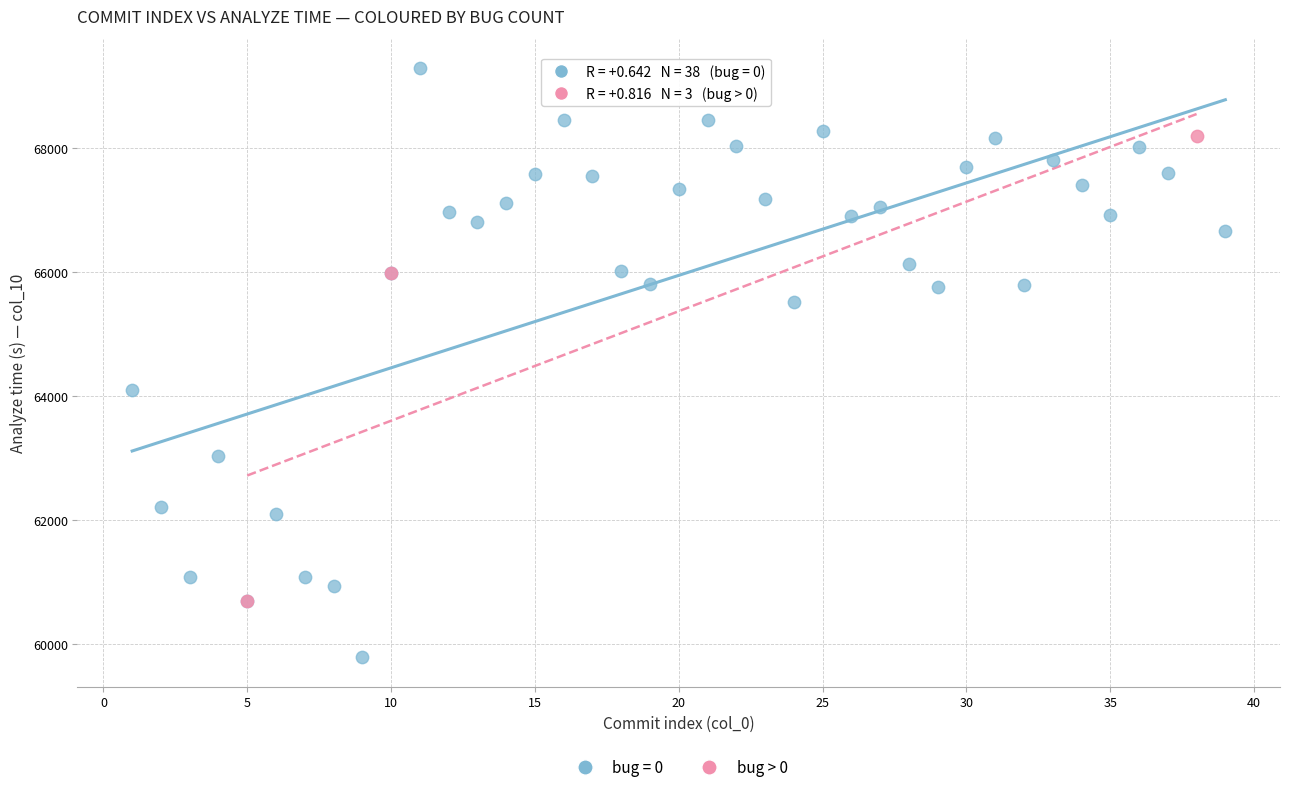

Which series reaches the maximum Y coordinate?

bug = 0